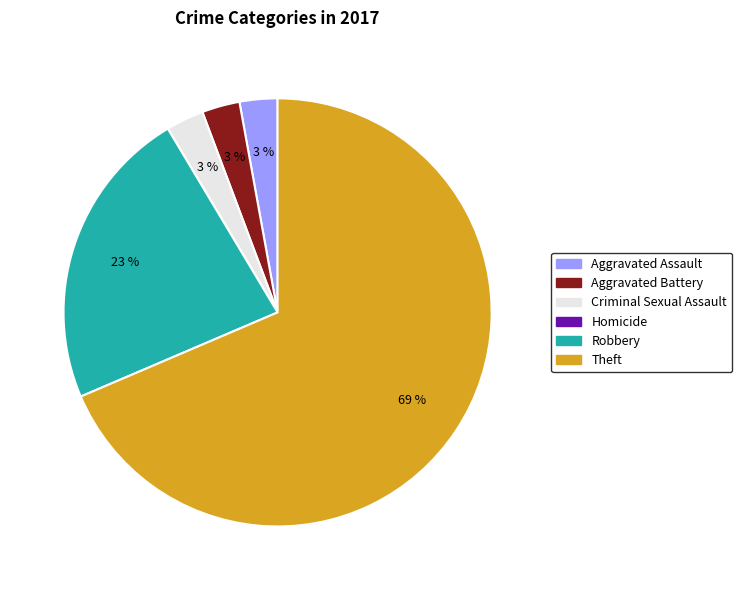

Does Robbery account for over 50% of the chart?

No